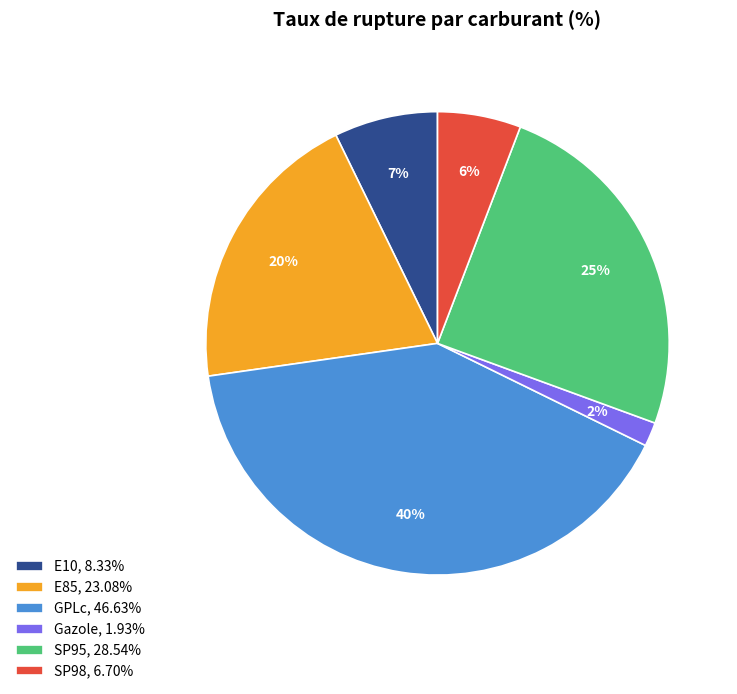

Rank the categories by value from lowest to highest.

Gazole, SP98, E10, E85, SP95, GPLc